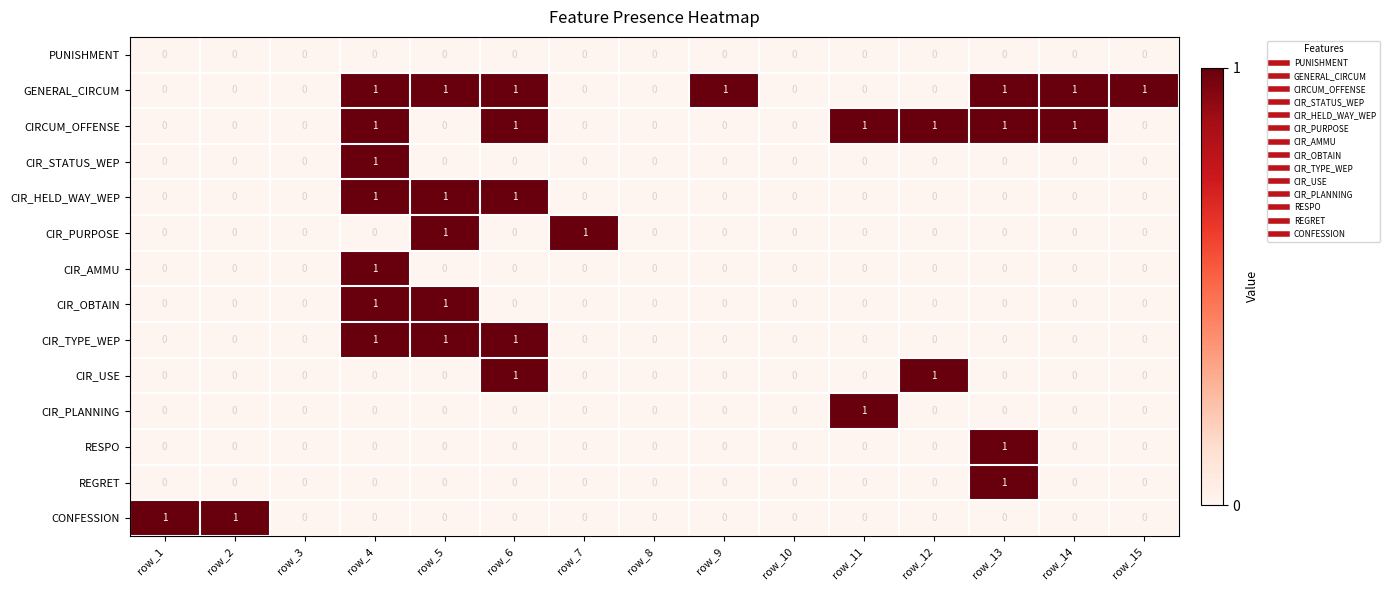

The value of CIR_HELD_WAY_WEP at row_10 is 0. True or false?

True